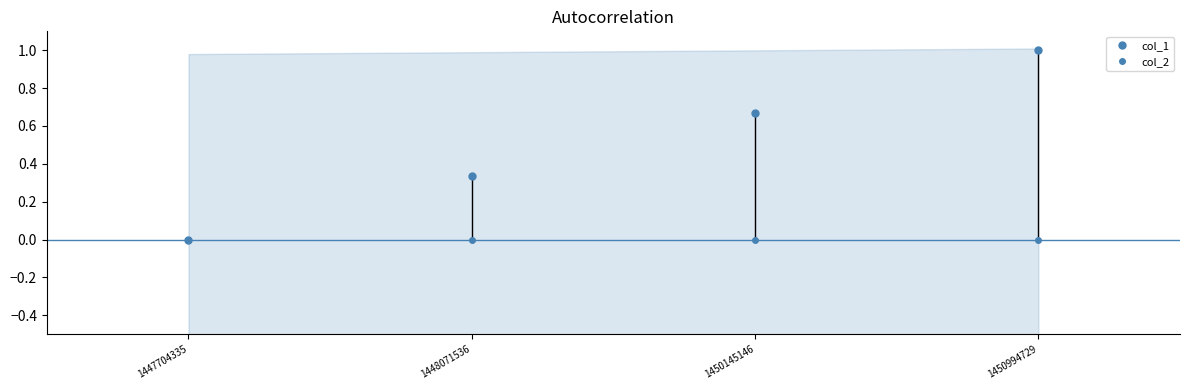

Is this an area chart (filled region under the line)?

No